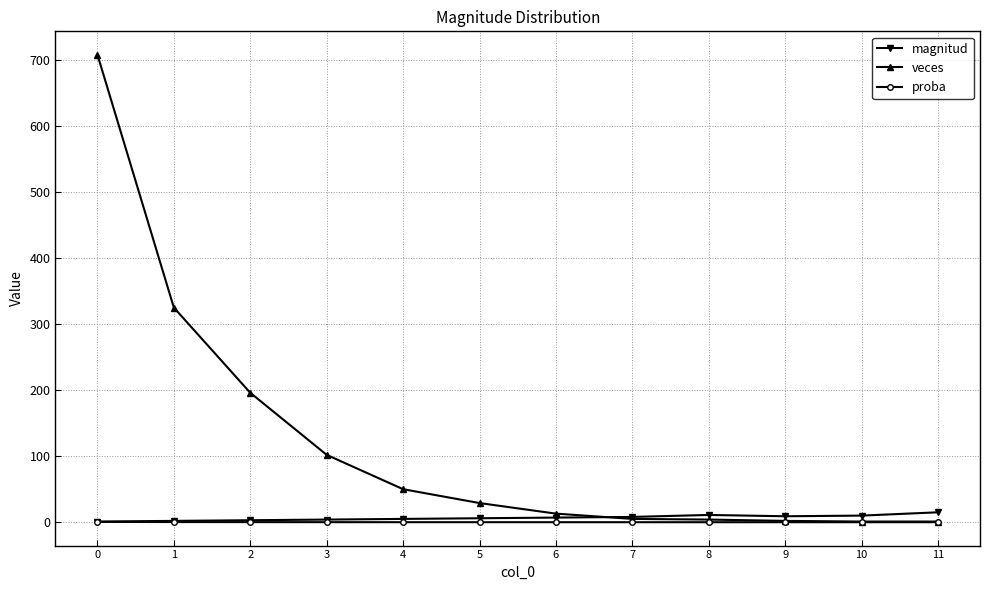

Which series has the widest spread of values?

veces